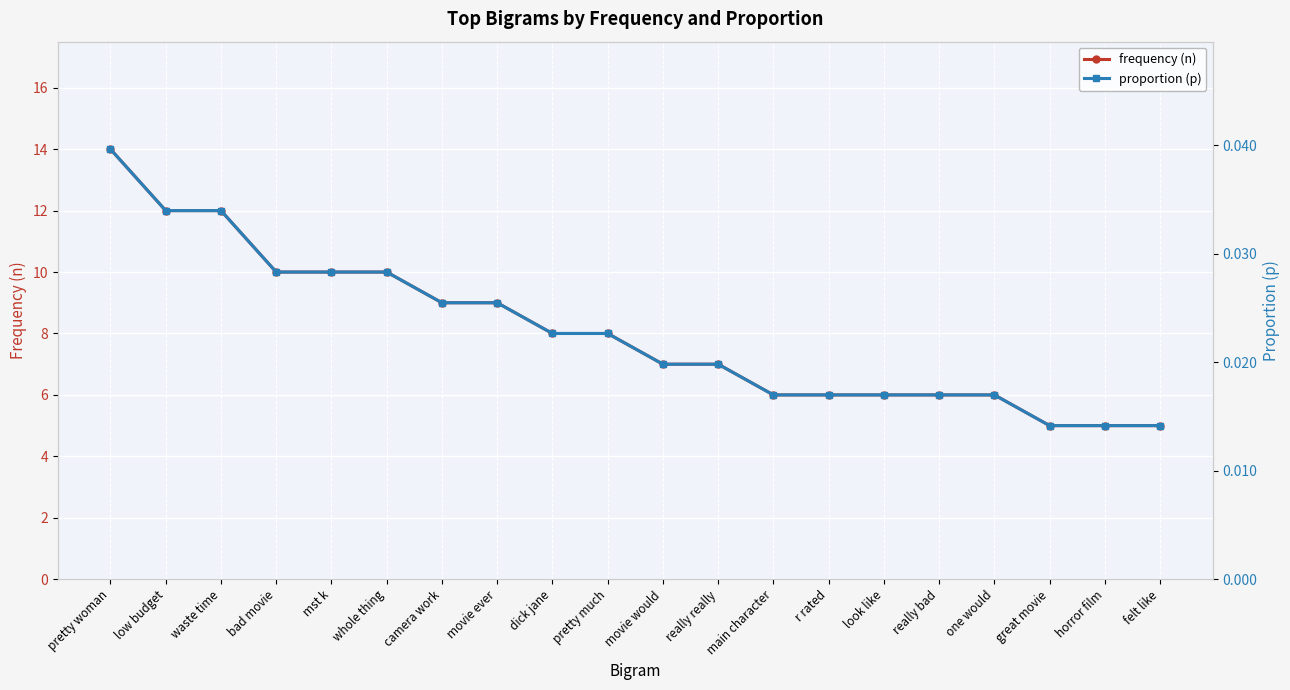

Is it true that frequency (n) equals 14.8 at mst k?

False